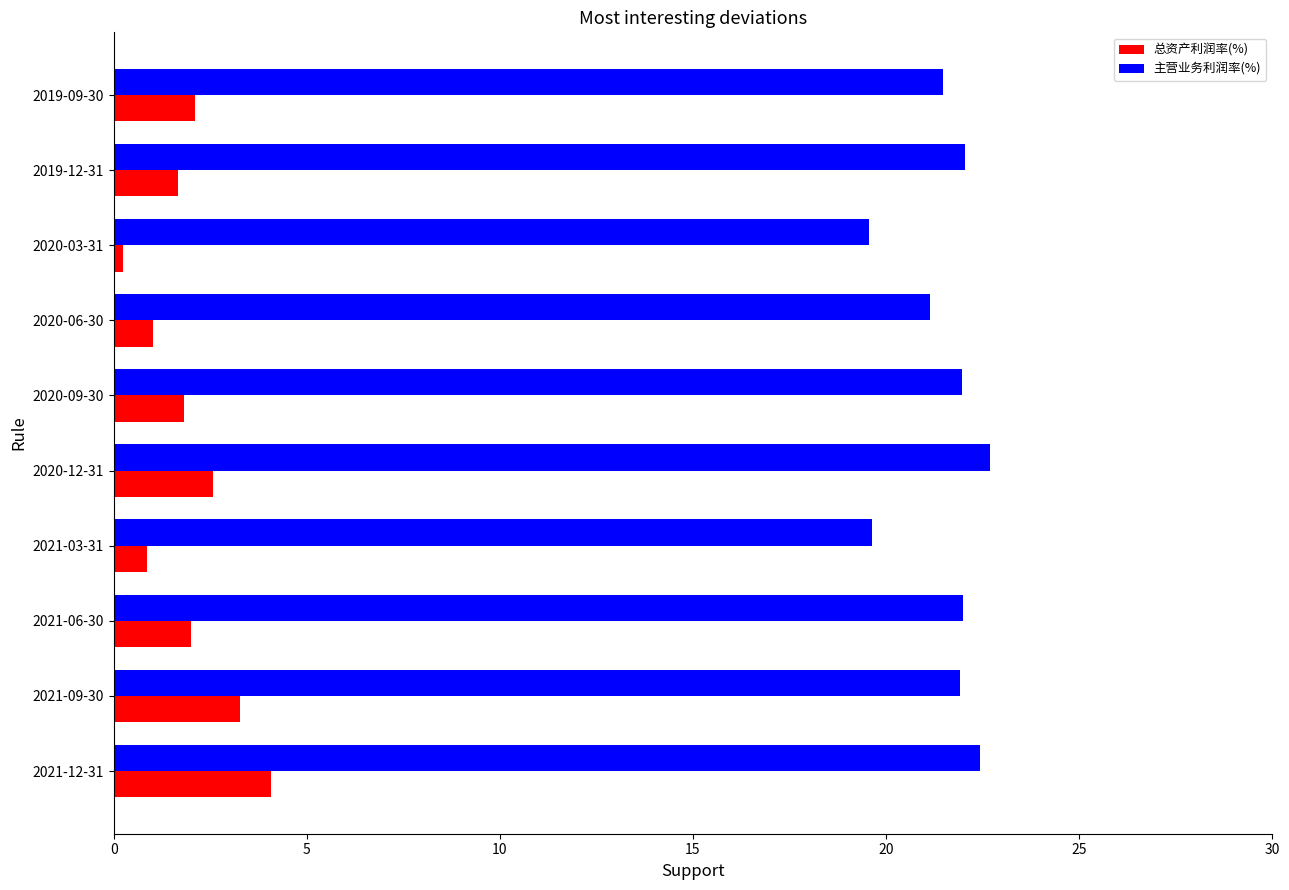

What is the highest value of the 总资产利润率(%) series?

4.1